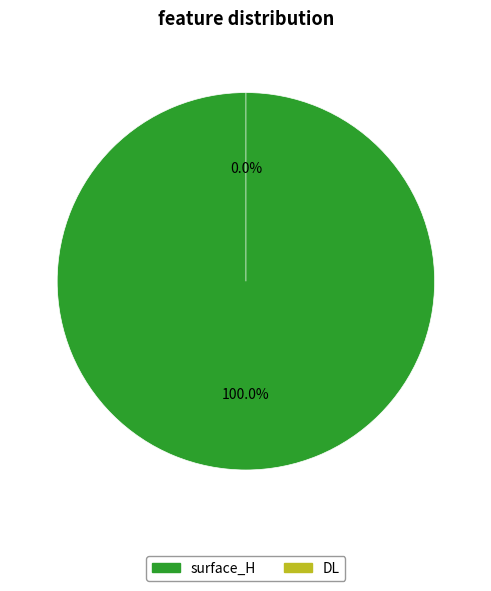

What is the smallest slice in the pie chart?

DL